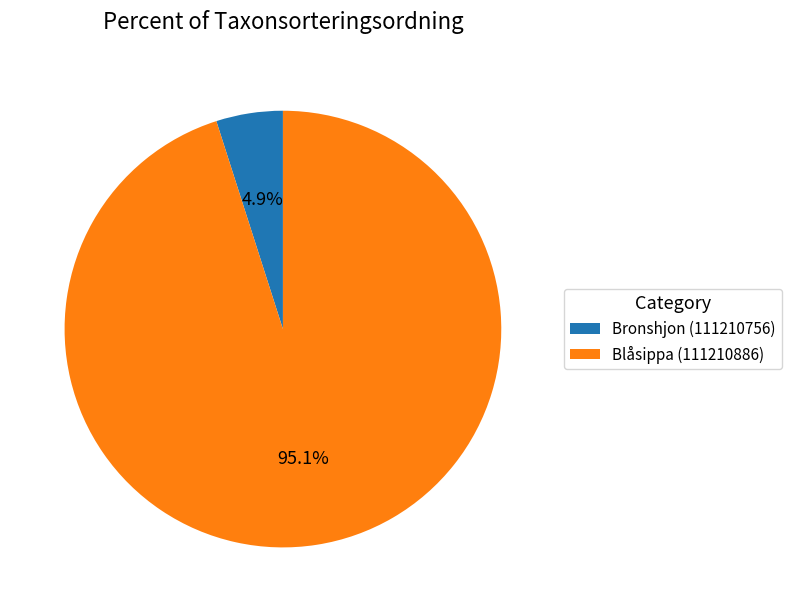

Which category has the smallest portion of the pie?

Bronshjon (111210756)